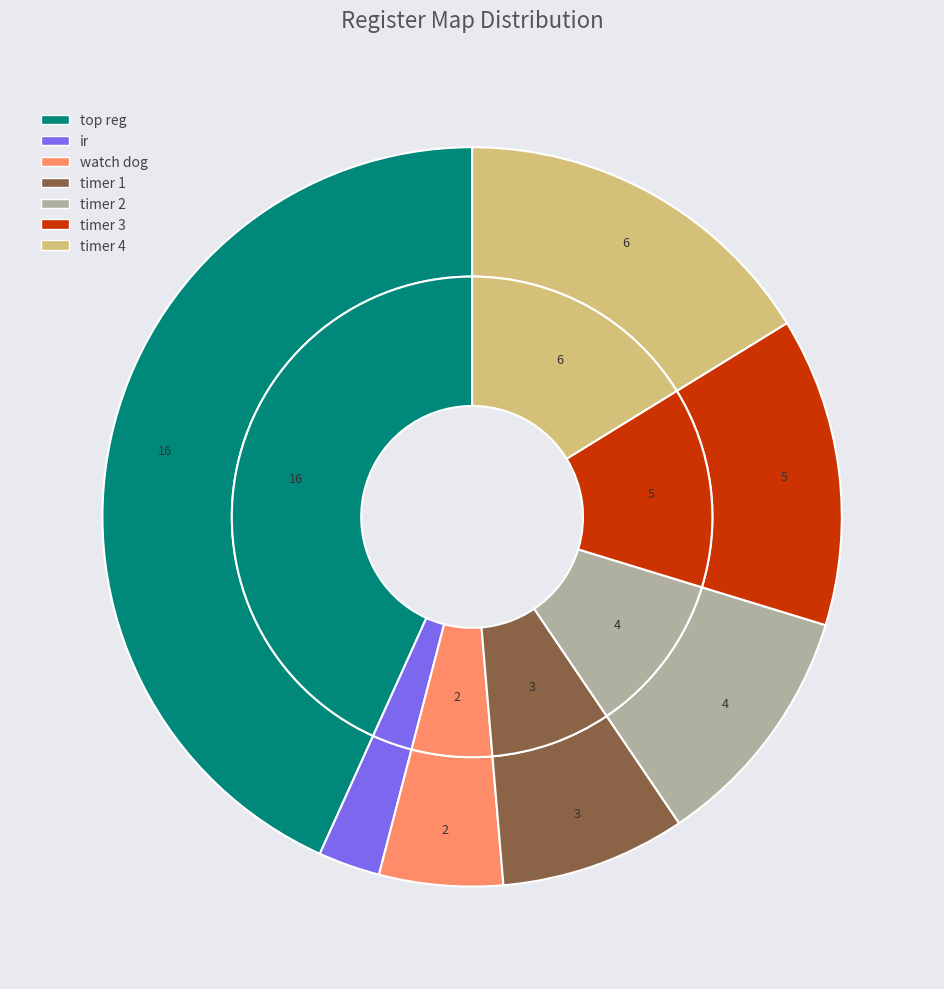

How many segments does this pie chart have?

7